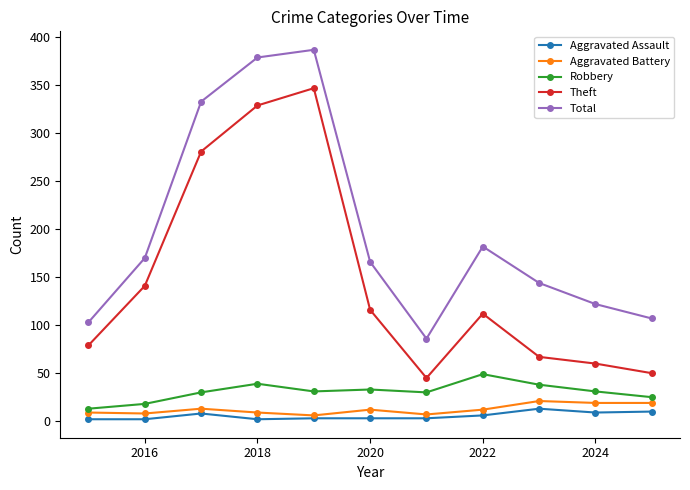

Which series has the largest total across all categories?

Total